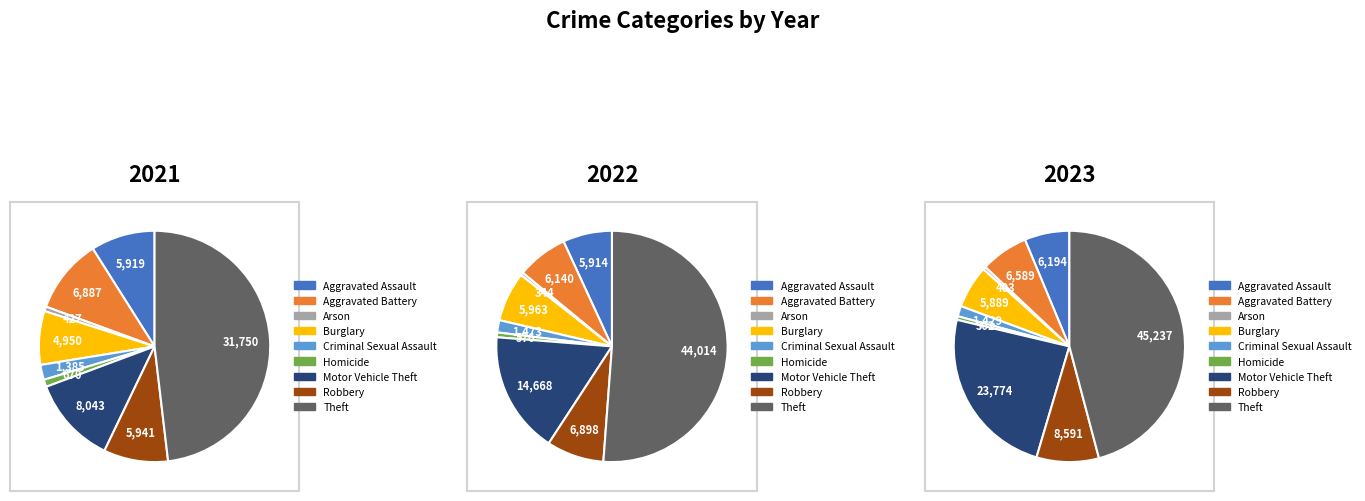

Which category has the smallest portion of the pie?

Arson